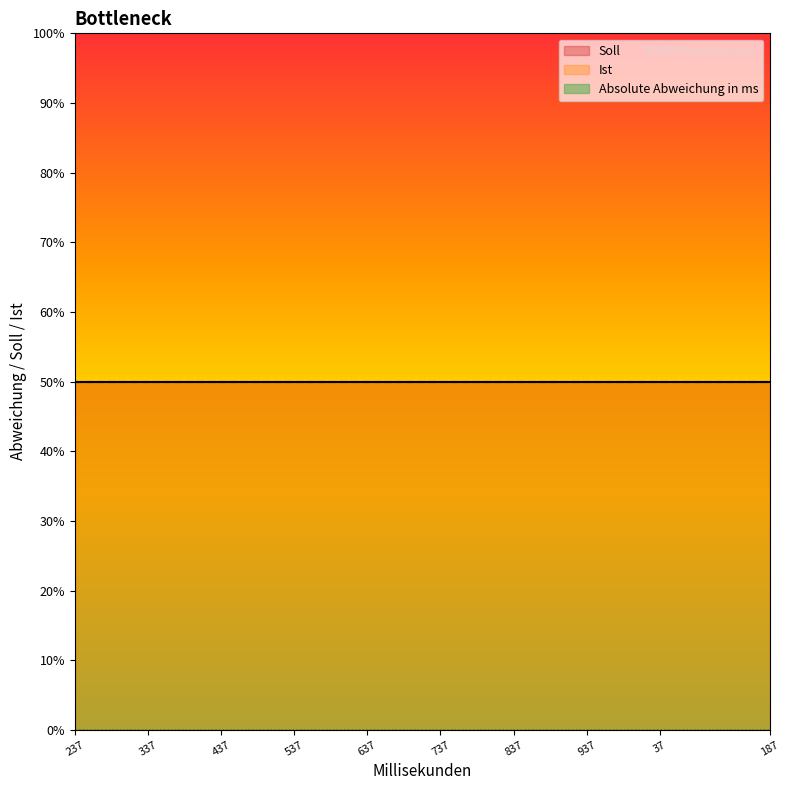

List the labels in order of Soll value, largest first.

237, 287, 337, 387, 437, 487, 537, 587, 637, 687, 737, 787, 837, 887, 937, 987, 37, 87, 137, 187